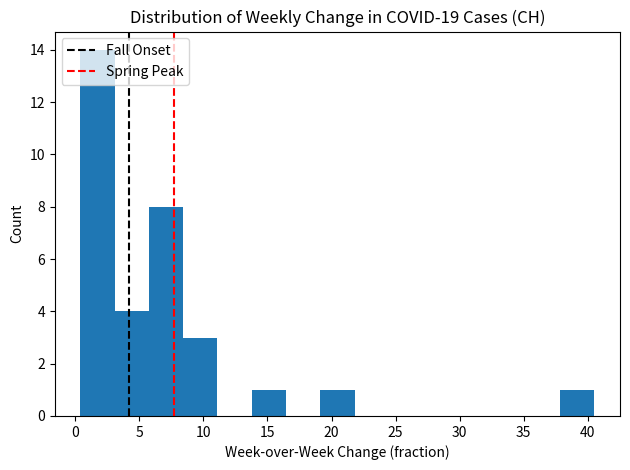

Reading left to right, transcribe this chart: for each bar, give the range it covers on the x-axis and its height. Neither the bar edges nor the heights are printed on the chart, so give them approximately, as read against the axes.

0.5 to 3.0: 14
3.0 to 6.0: 4
6.0 to 8.5: 8
8.5 to 11.0: 3
11.0 to 14.0: 0
14.0 to 16.5: 1
16.5 to 19.0: 0
19.0 to 22.0: 1
22.0 to 24.5: 0
24.5 to 27.0: 0
27.0 to 30.0: 0
30.0 to 32.5: 0
32.5 to 35.0: 0
35.0 to 38.0: 0
38.0 to 40.5: 1